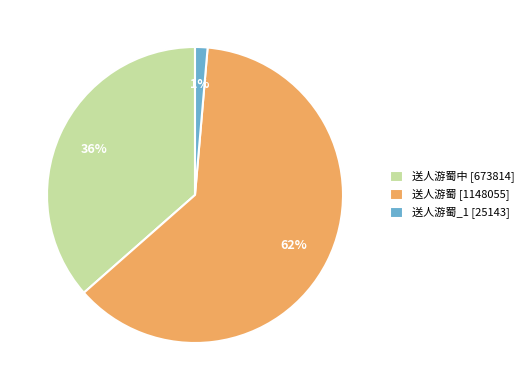

How many slices are in this pie chart?

3